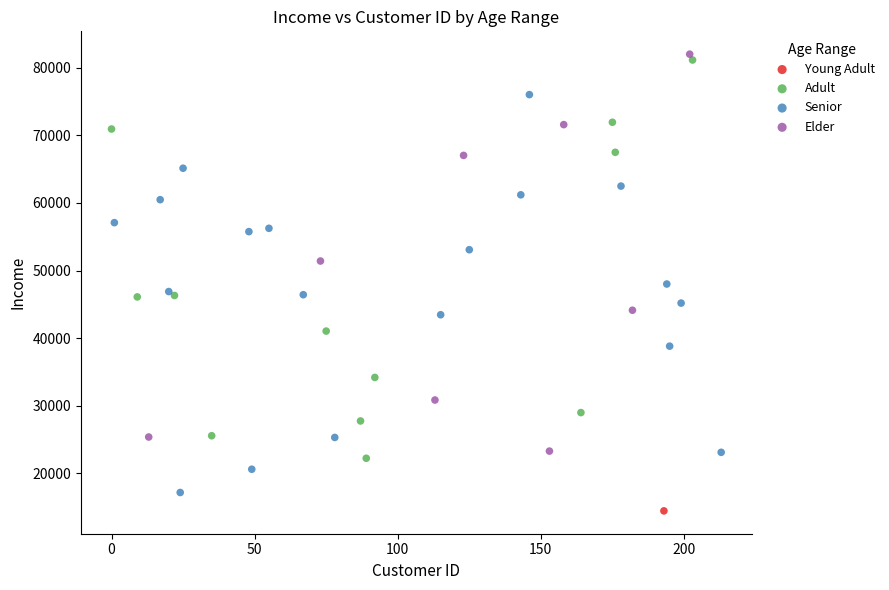

What are all the series names shown in the legend?

Young Adult, Adult, Senior, Elder